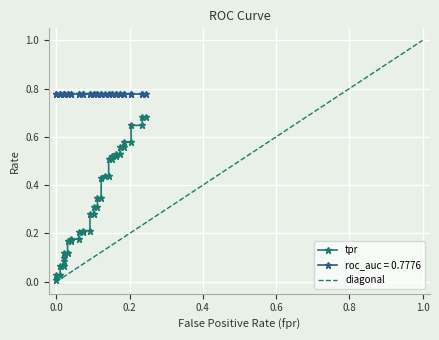

What is the sum of all diagonal values?

20.0